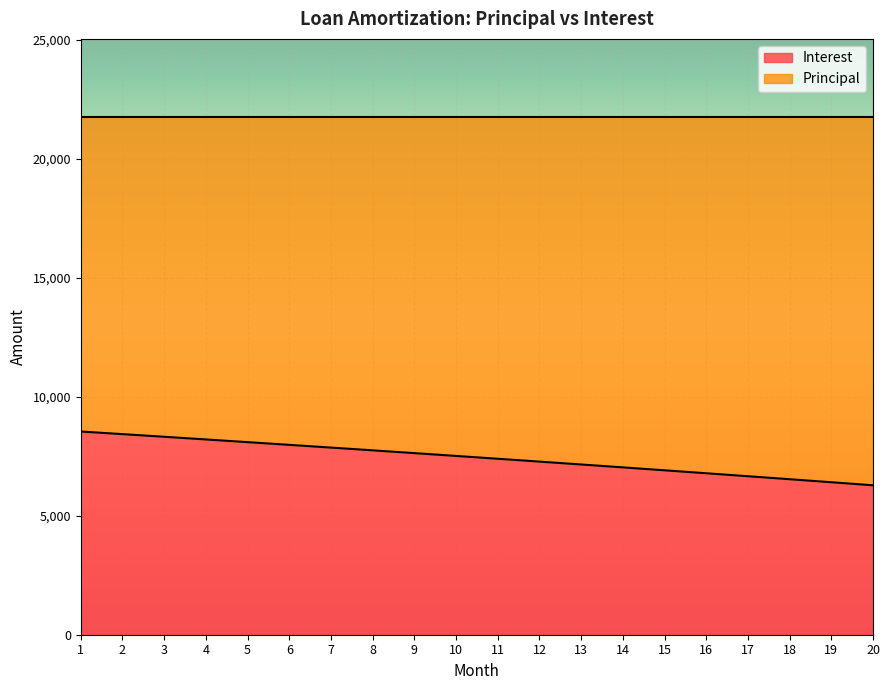

What is the ratio of the value at 12 to the value at 19?

1.1